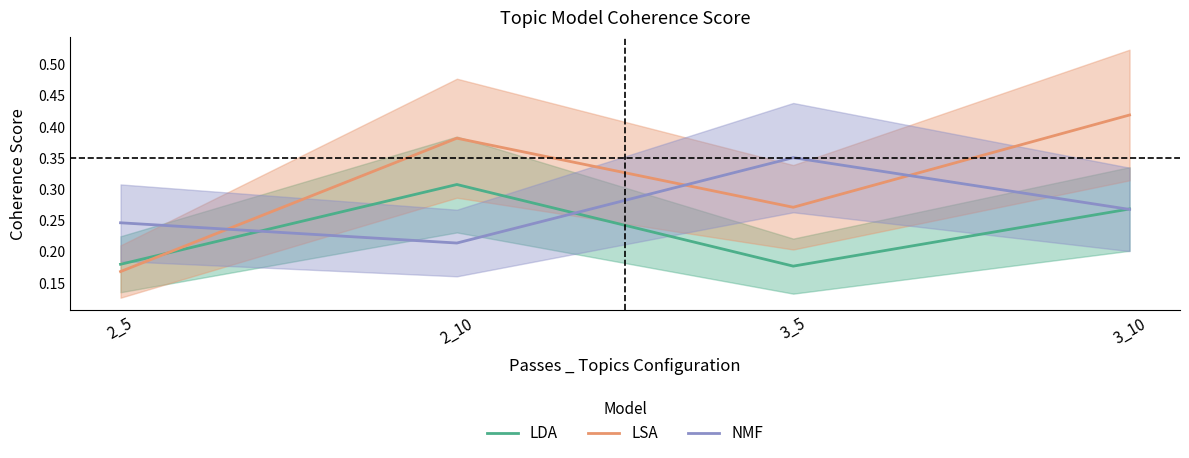

Is it true that LDA equals 0.3 at 2_10?

True